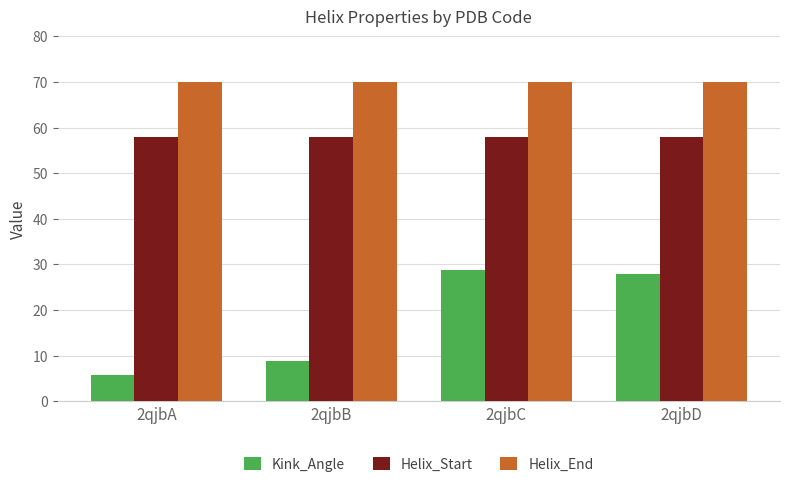

Reading right to left, list all the values displayed in this chart.

Kink_Angle: 2qjbD=27.8	2qjbC=28.8	2qjbB=8.8	2qjbA=5.8
Helix_Start: 2qjbD=58.0	2qjbC=58.0	2qjbB=58.0	2qjbA=58.0
Helix_End: 2qjbD=70.0	2qjbC=70.0	2qjbB=70.0	2qjbA=70.0